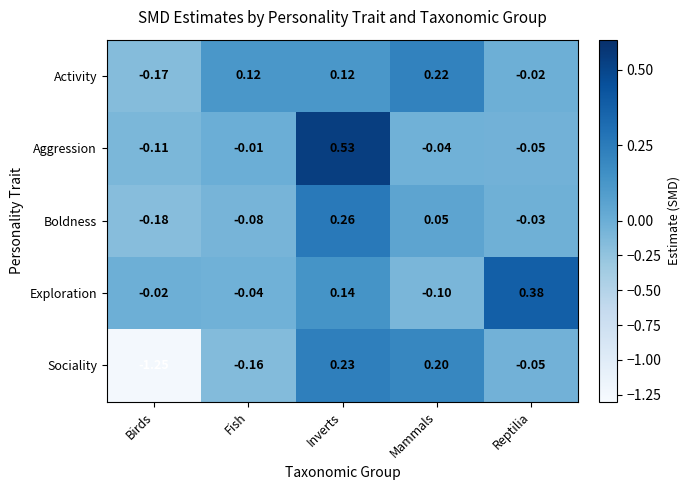

Between Birds and Inverts, which series saw the biggest shift?

Sociality